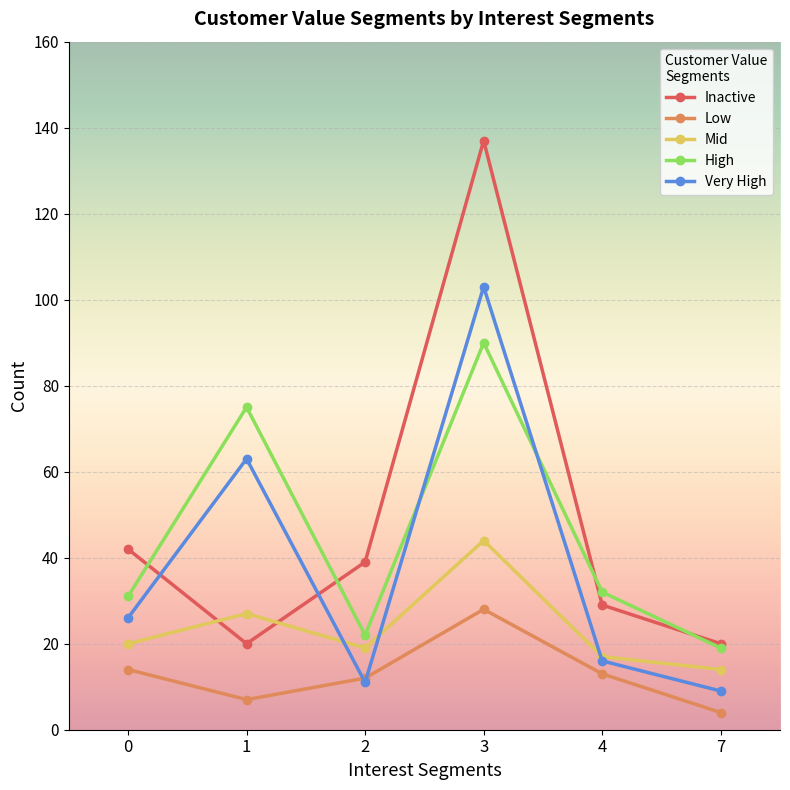

Reading right to left, list all the values displayed in this chart.

Inactive: 20	29	137	39	20	42
Low: 4	13	28	12	7	14
Mid: 14	17	44	19	27	20
High: 19	32	90	22	75	31
Very High: 9	16	103	11	63	26